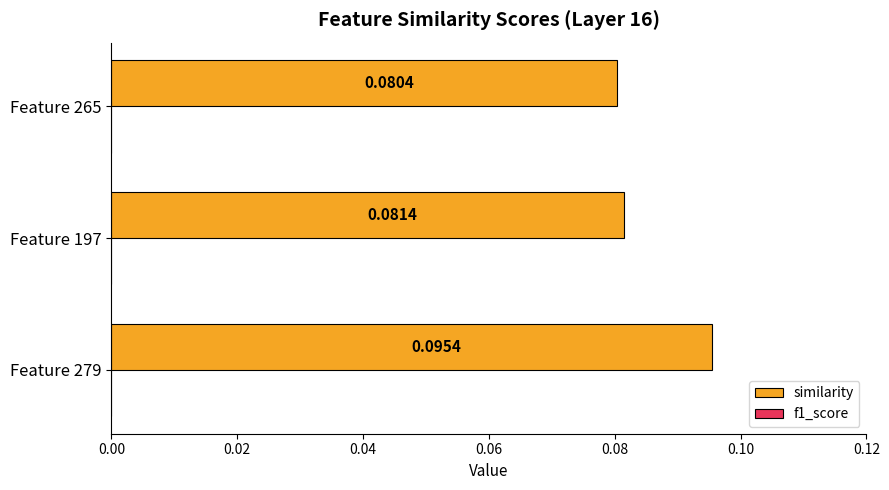

Which has a higher value, Feature 279 or Feature 197?

Feature 279